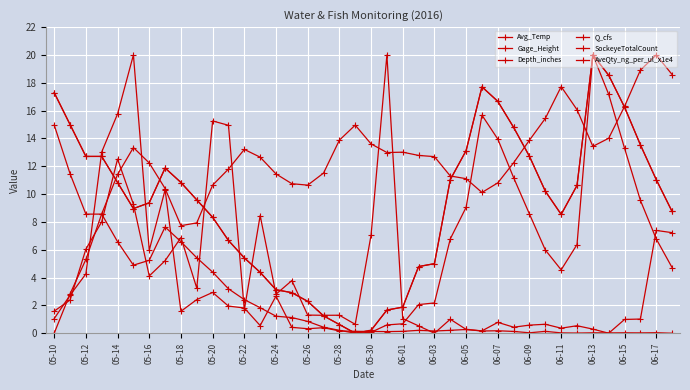

How many interior local peaks does the Depth_inches series have?

3